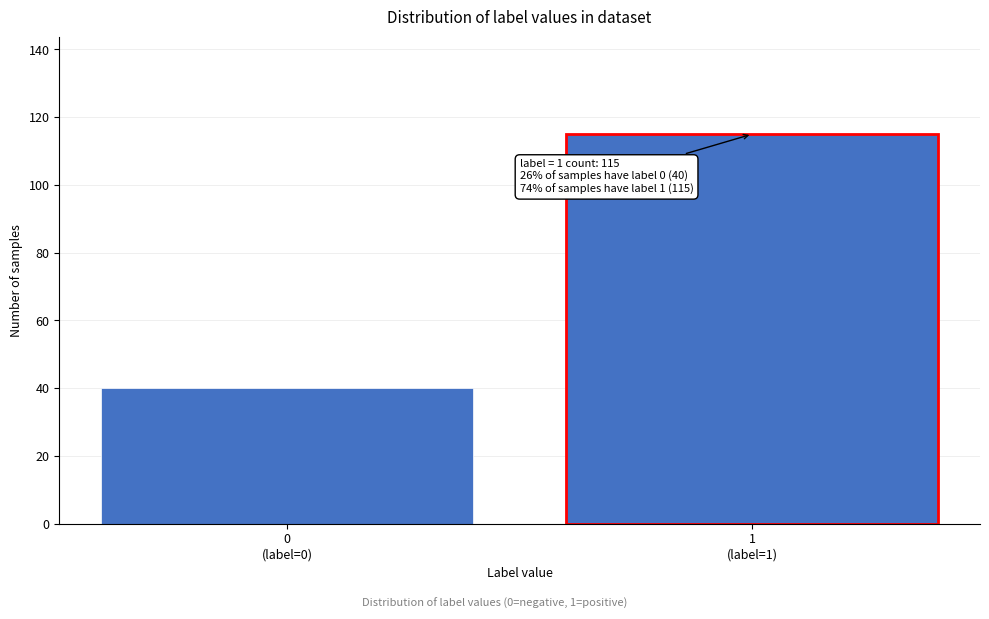

Reading right to left, transcribe all the data shown in this chart.

115	40